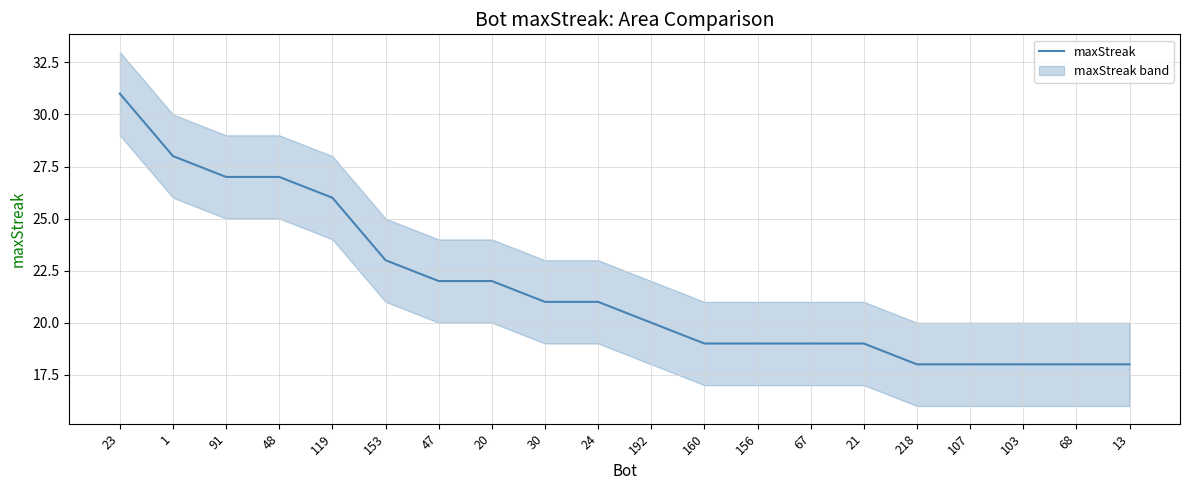

What is the difference between the values at 119 and 67?

7